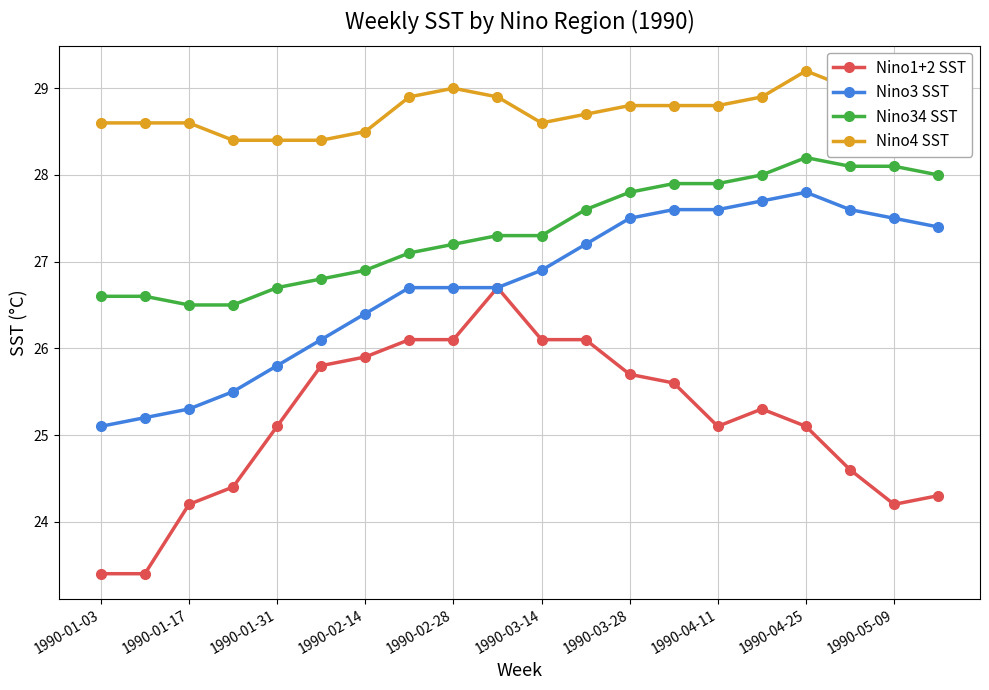

Which series has the largest range (max minus min)?

Nino1+2 SST